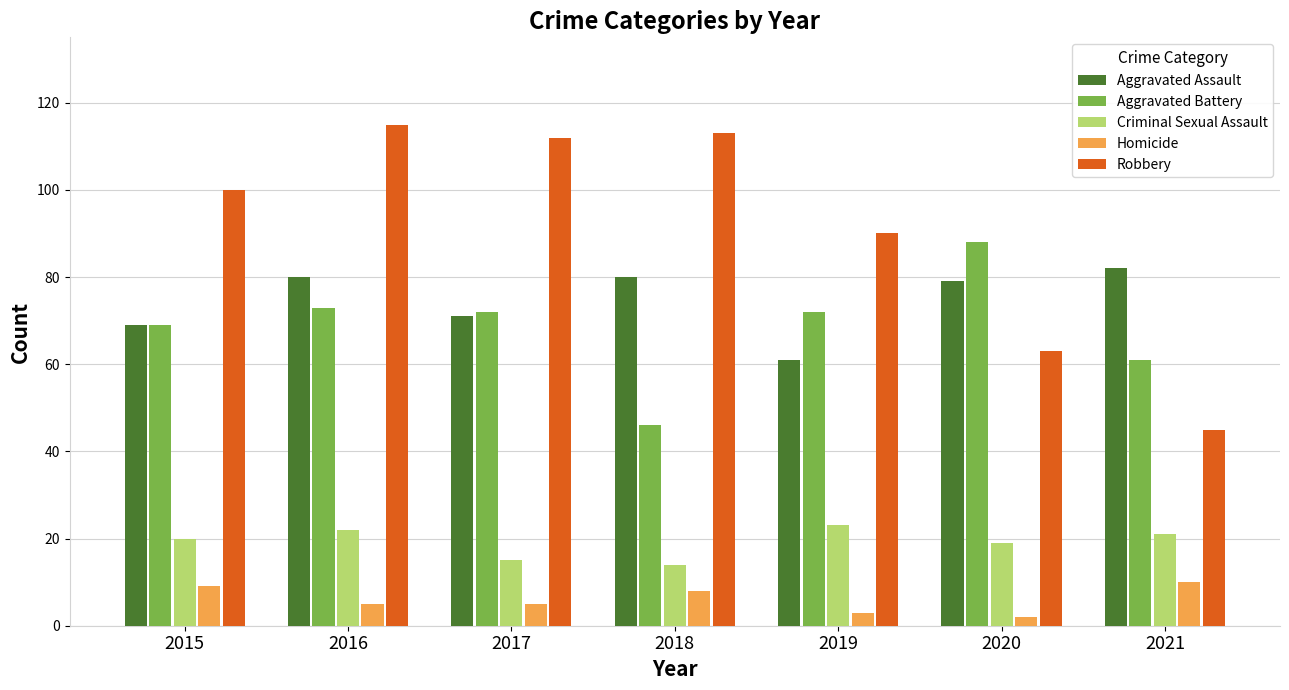

Where does the Homicide series first go above 5?

2015